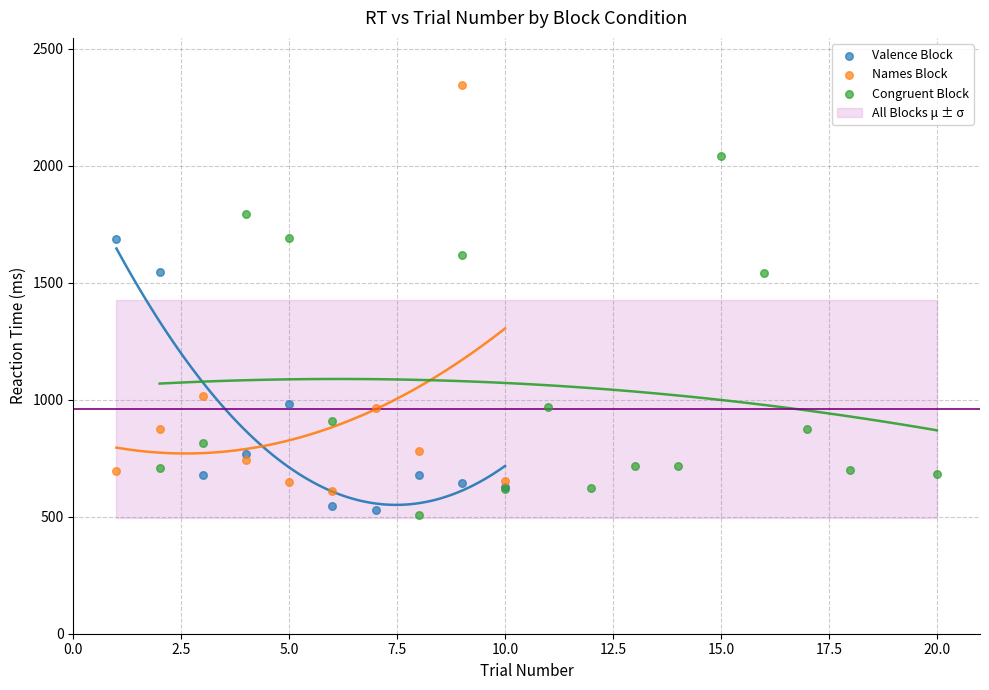

Which series has the largest Y range (max minus min)?

Names Block